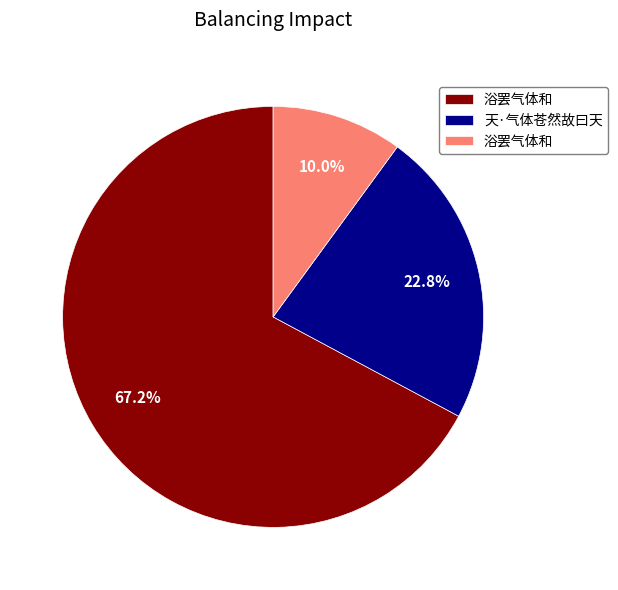

Is there any slice that represents more than half of the pie?

Yes